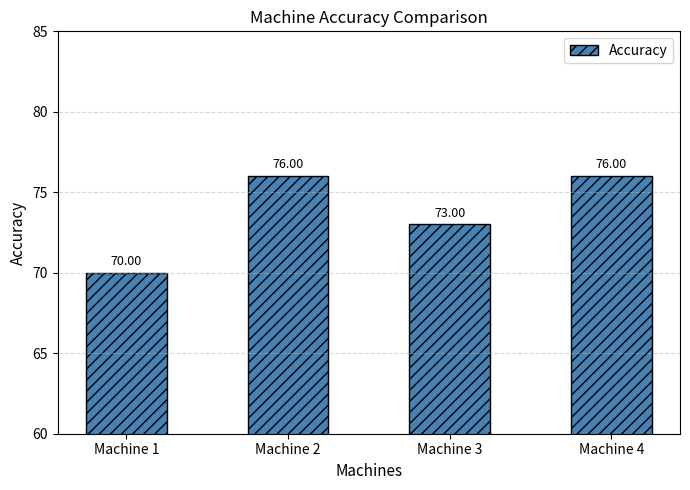

What is the average value?

74